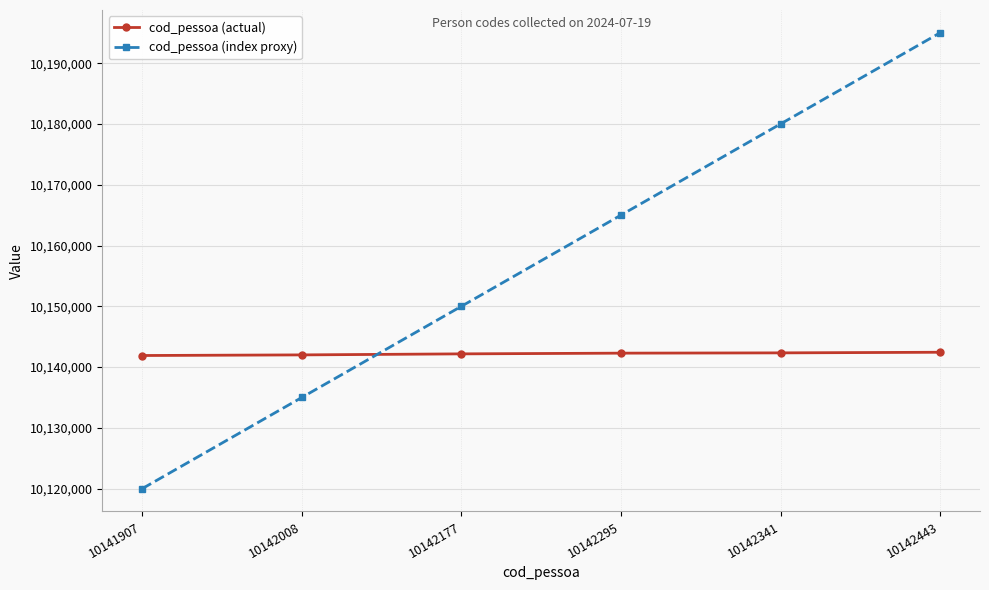

Does the chart have visible grid lines?

Yes